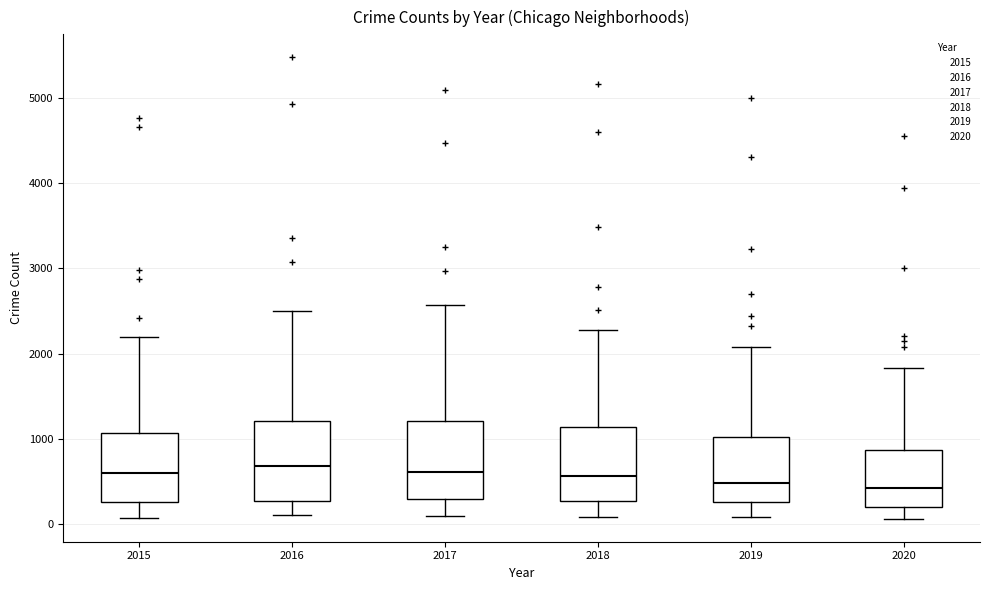

Reading left to right, transcribe this box plot: for each box, give where its median line is, the range the box spans, and where its two whiskers end, as read against the y-axis. The values are not printed on the chart, so give them approximately, as read against the axis.

2015: median 600, box 300 to 1100, whiskers 100 to 2200
2016: median 700, box 300 to 1200, whiskers 100 to 2500
2017: median 600, box 300 to 1200, whiskers 100 to 2600
2018: median 600, box 300 to 1100, whiskers 100 to 2300
2019: median 500, box 300 to 1000, whiskers 100 to 2100
2020: median 400, box 200 to 900, whiskers 100 to 1800